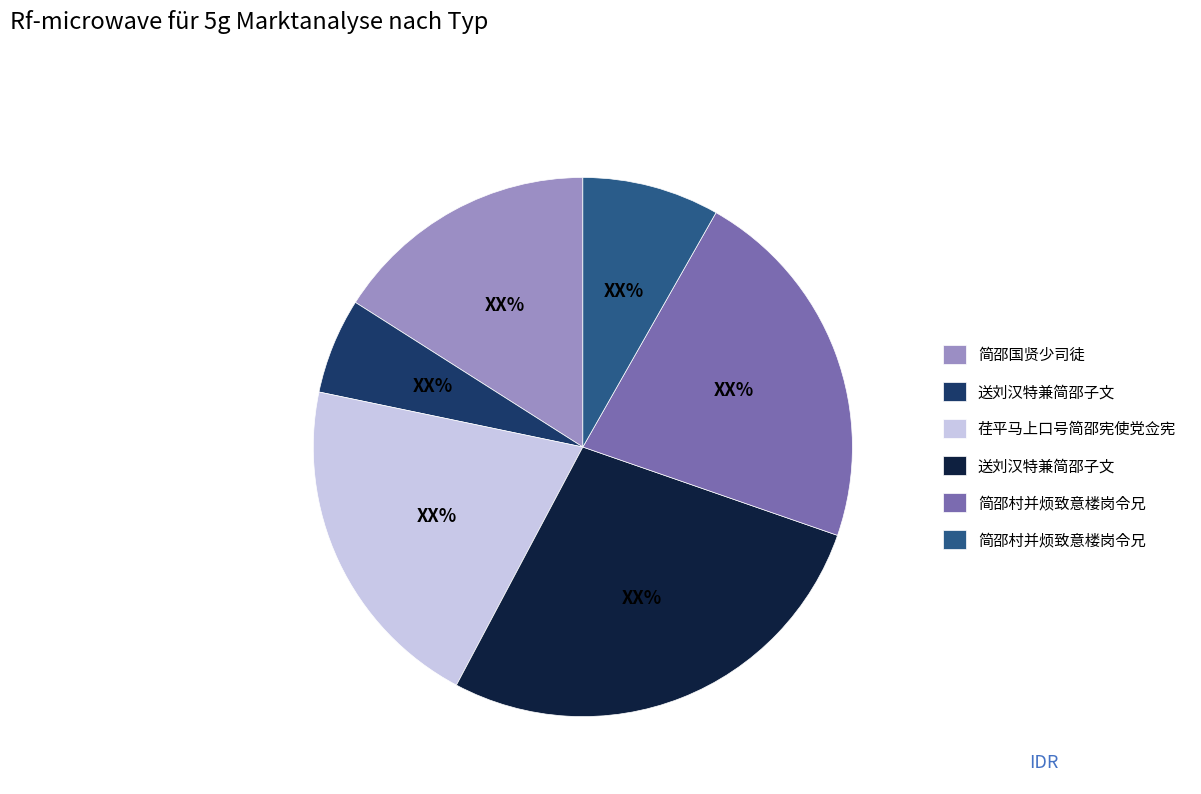

Does any single category account for the majority?

No